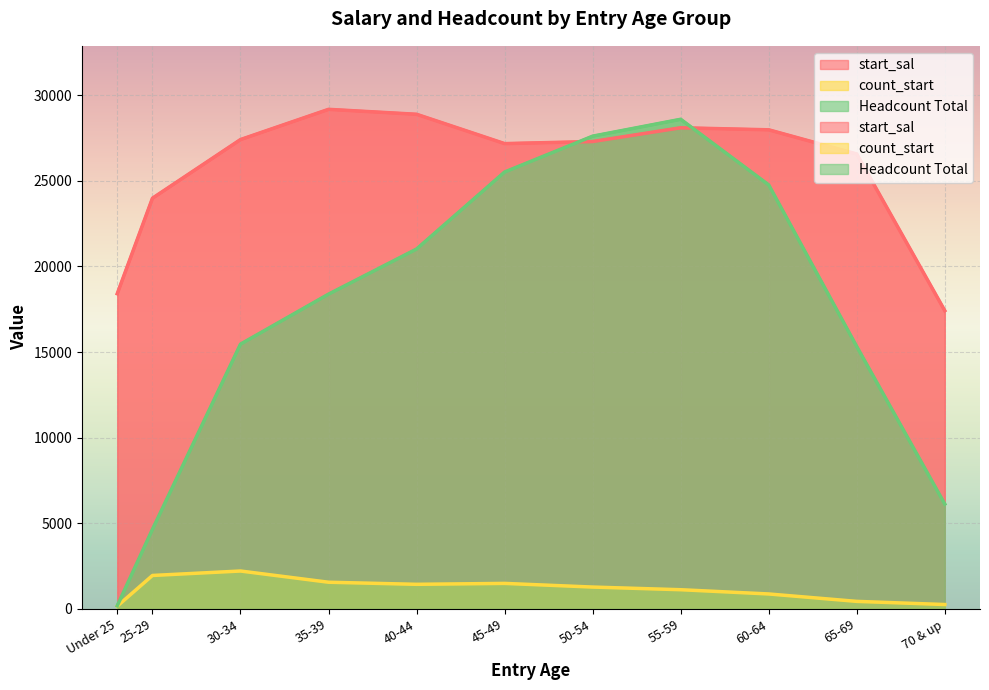

What is the average value of the count_start series?

1165